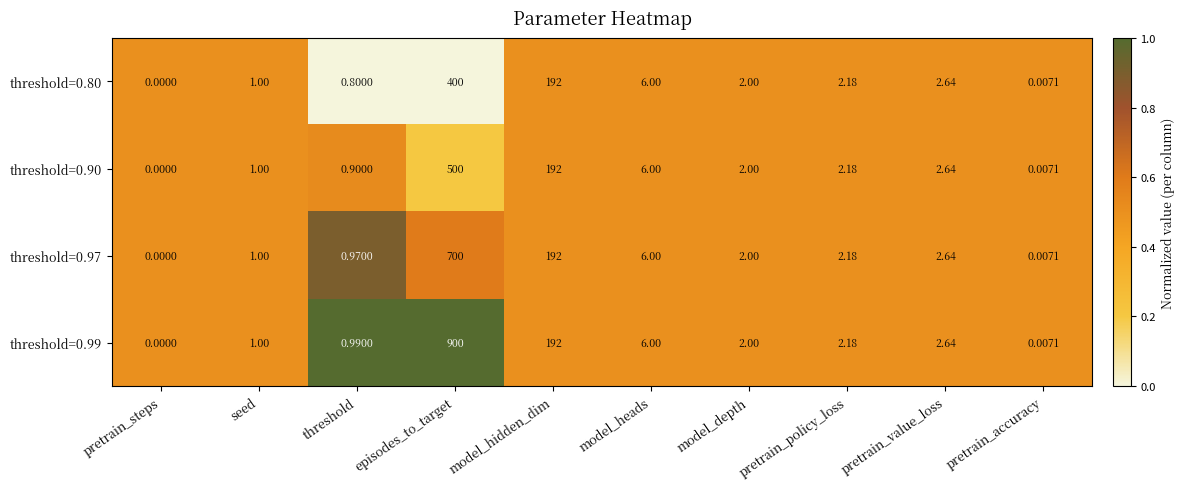

Is the value of threshold=0.80 at pretrain_policy_loss greater than the value of threshold=0.99 at threshold?

Yes